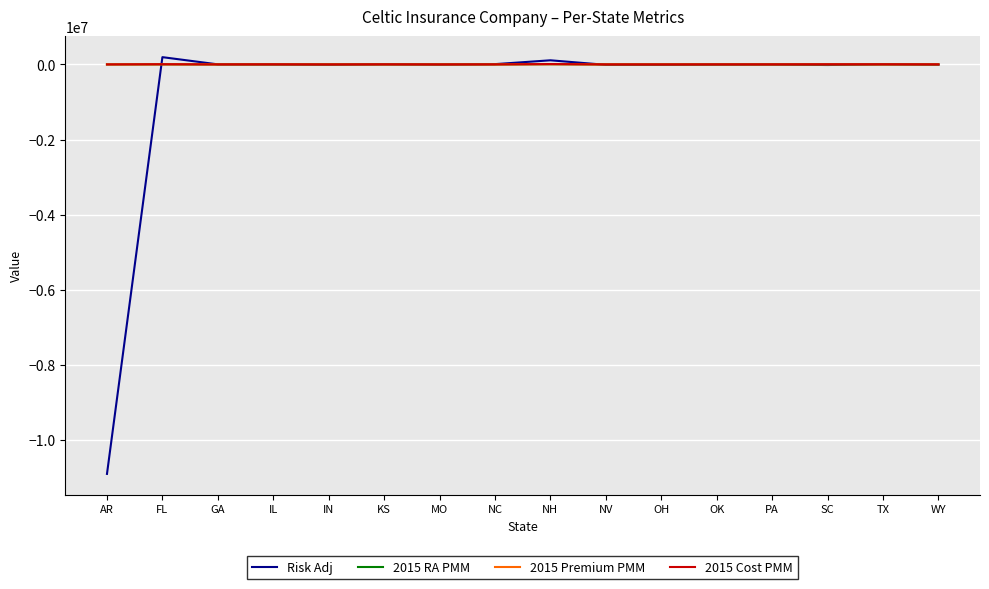

How many values in the 2015 RA PMM series exceed -3?

7